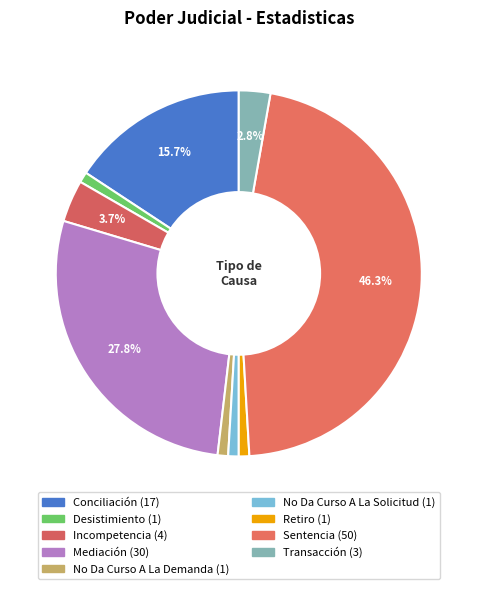

To the nearest percent, what is the difference between the largest and smallest slice percentages?

45%